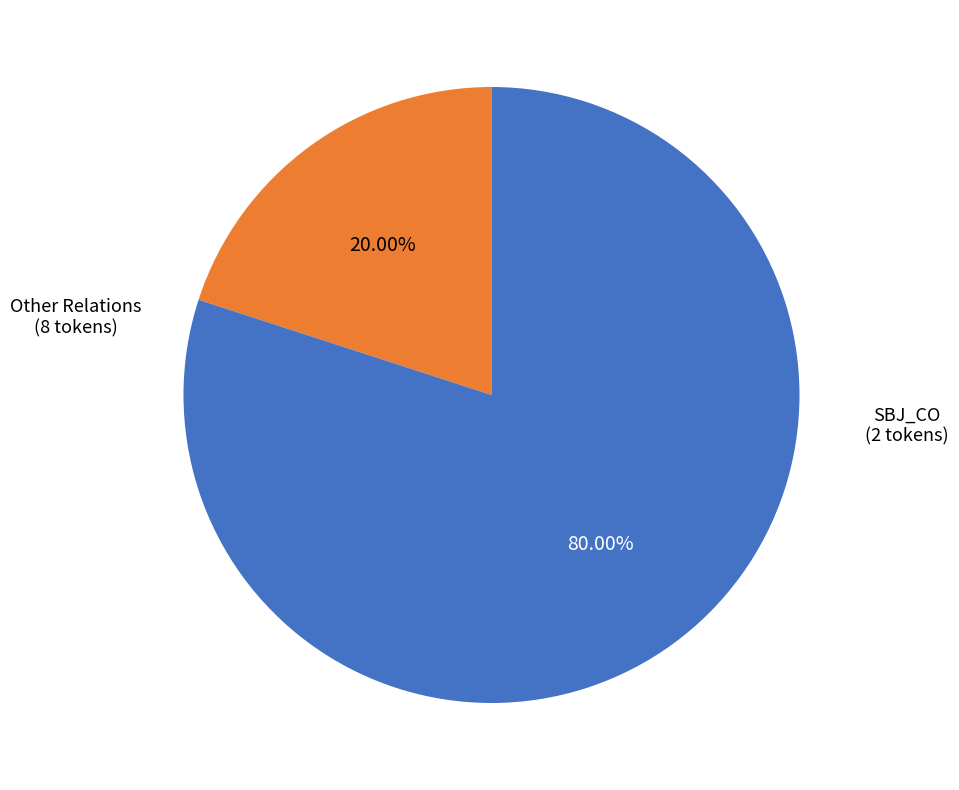

Is there a majority slice in this chart?

Yes